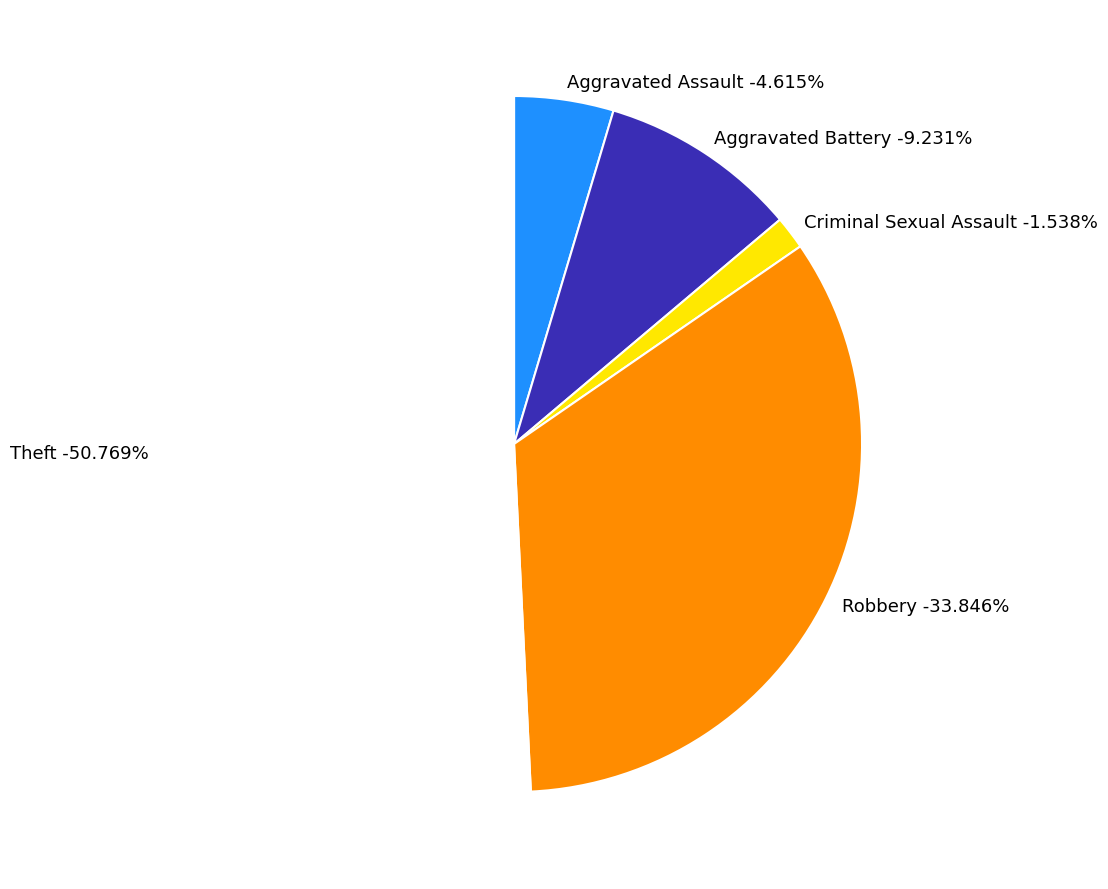

What is the majority slice?

Theft